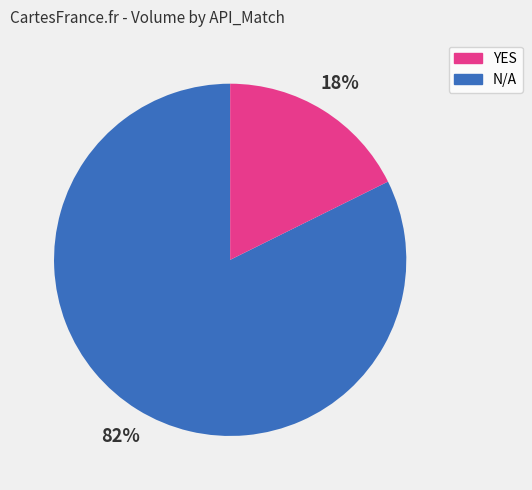

How many slices are in this pie chart?

2